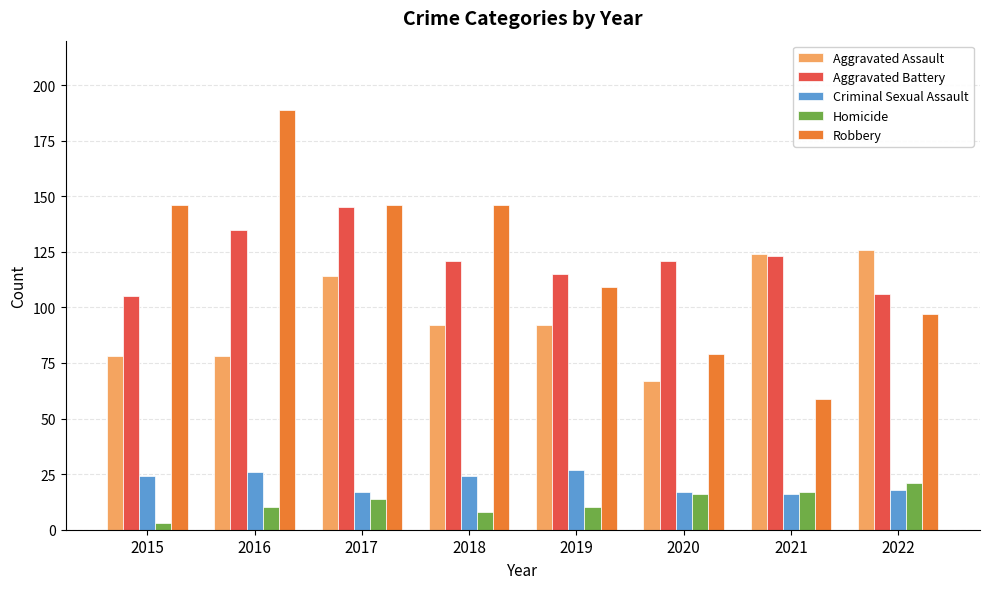

What is the smallest value displayed?

3